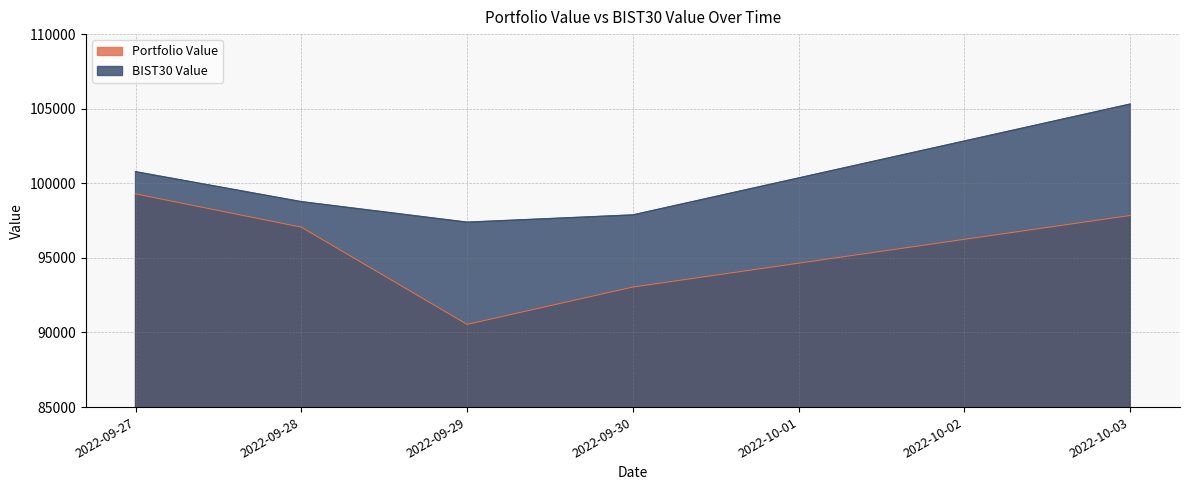

The value of BIST30 Value at 2022-09-30 is 97879.7. True or false?

True